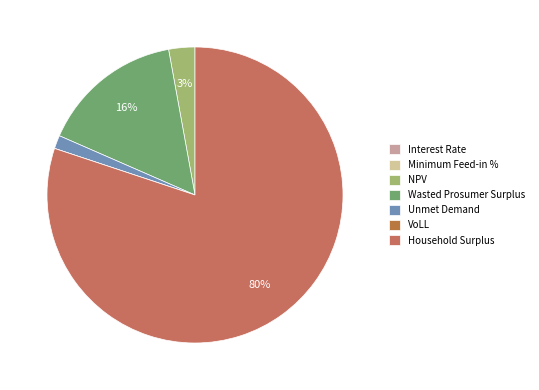

To the nearest percent, what is the difference between the VoLL and Unmet Demand slice percentages?

1%